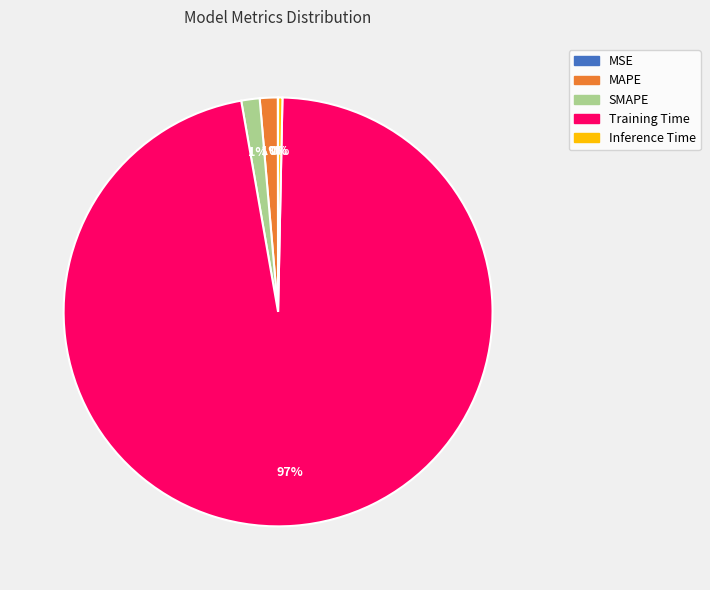

To the nearest percent, what is the average slice percentage?

20%